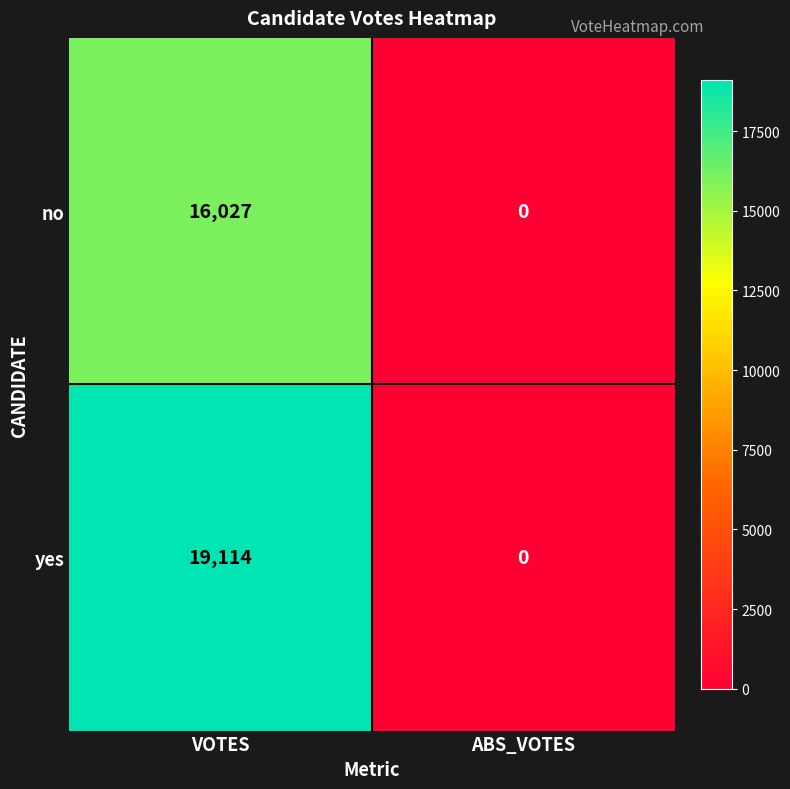

At which category is the sum across all series the highest?

VOTES